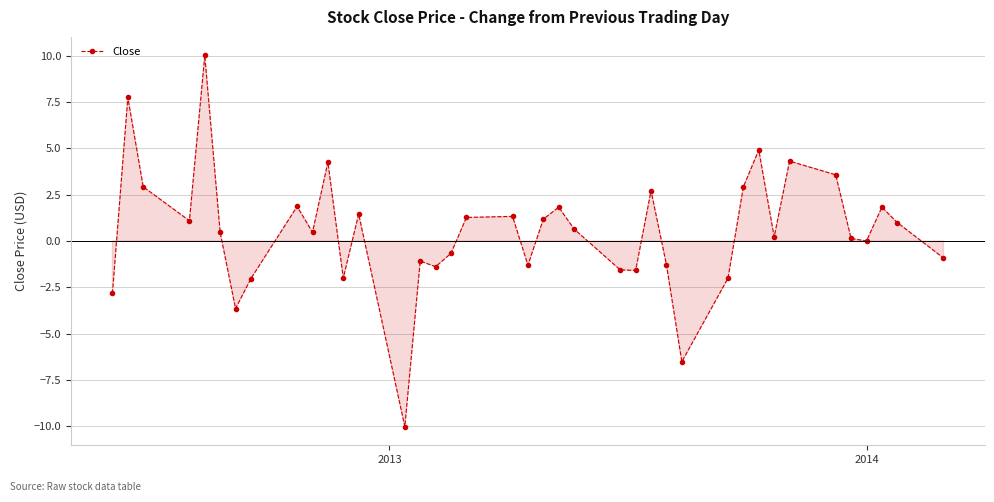

How many interior local peaks (higher than both neighbors) does the data have?

12